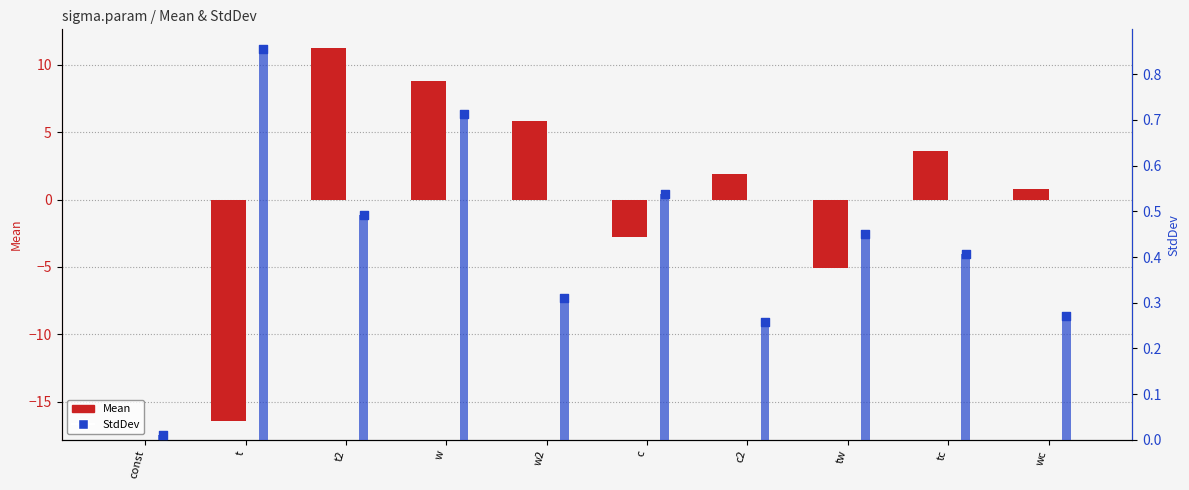

Which series has the largest total across all categories?

Mean